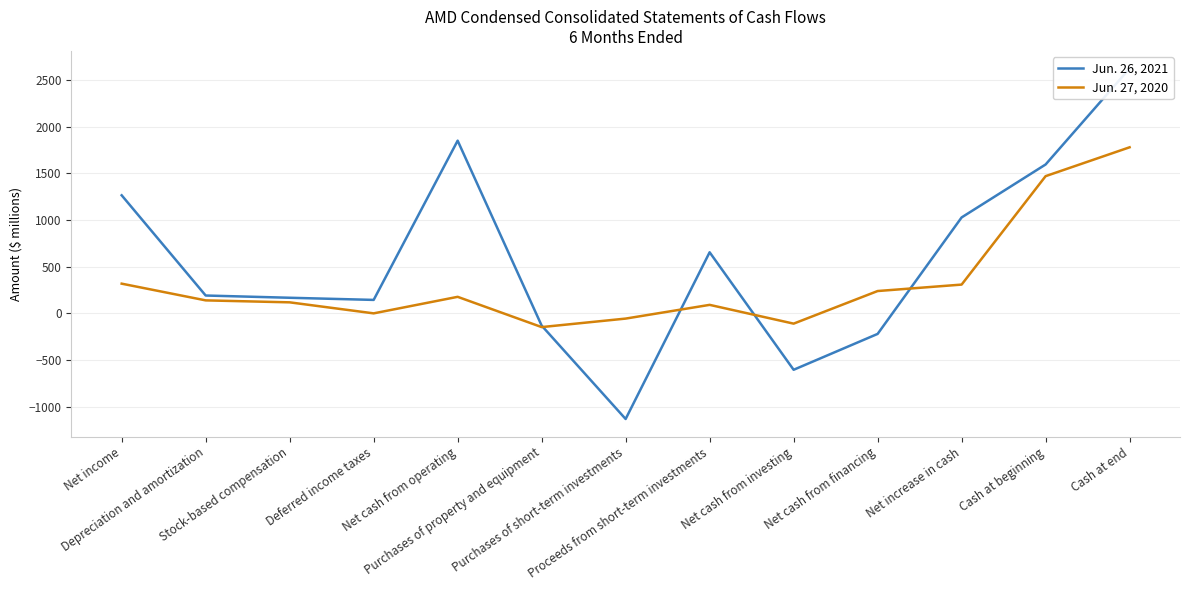

In Jun. 27, 2020, how many points are lower than both neighbors (excluding endpoints)?

3